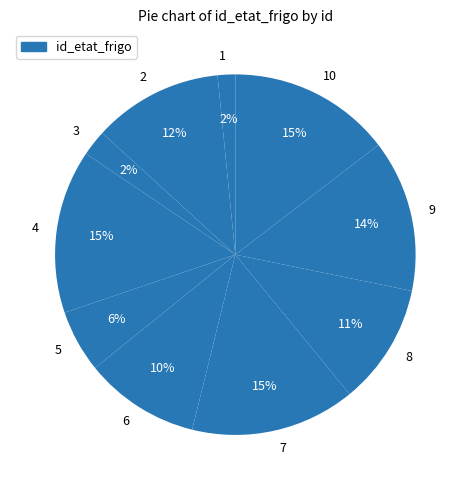

How many slices are in this pie chart?

10